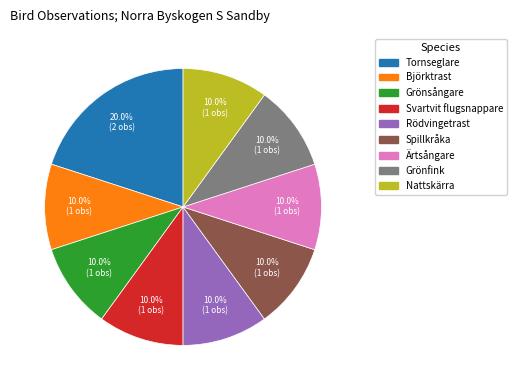

Which slice is the largest?

Tornseglare